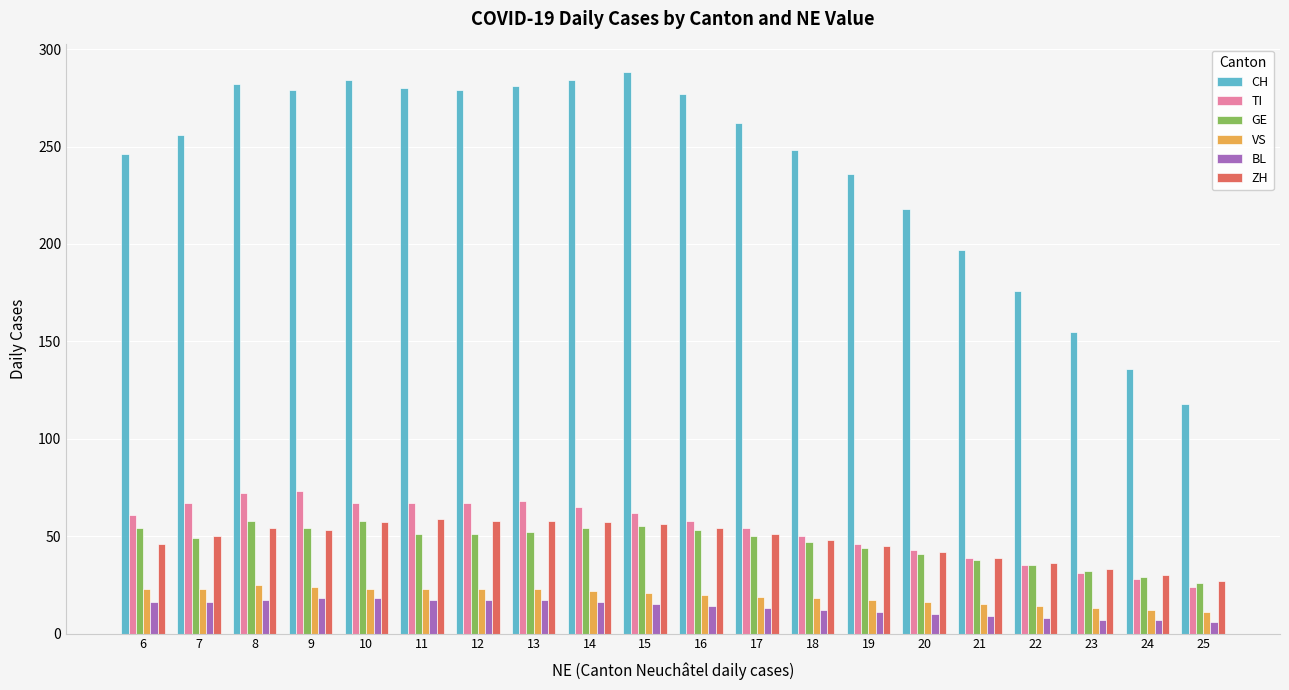

Which series has the widest spread of values?

CH